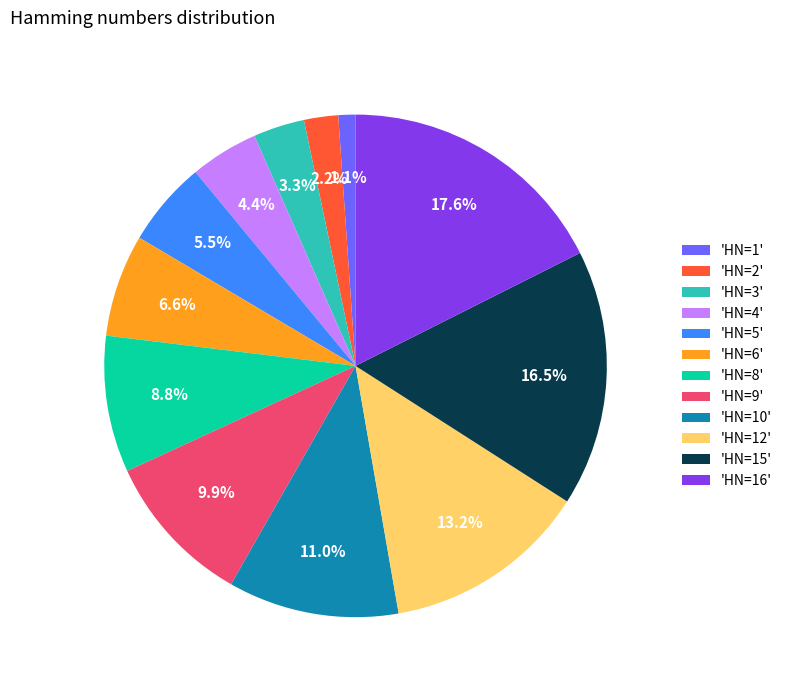

Is there a majority slice in this chart?

No